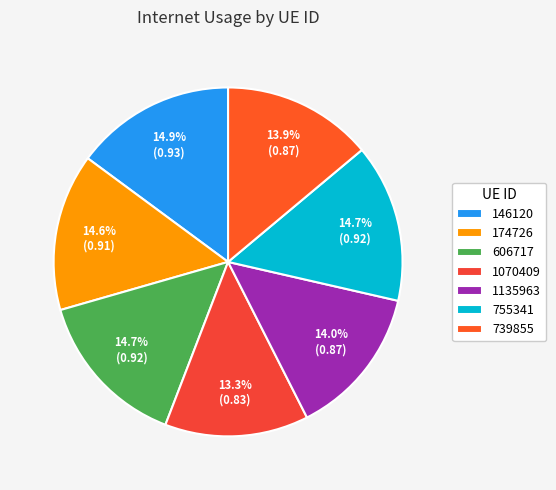

The 755341 slice represents 7% of the pie. True or false?

False